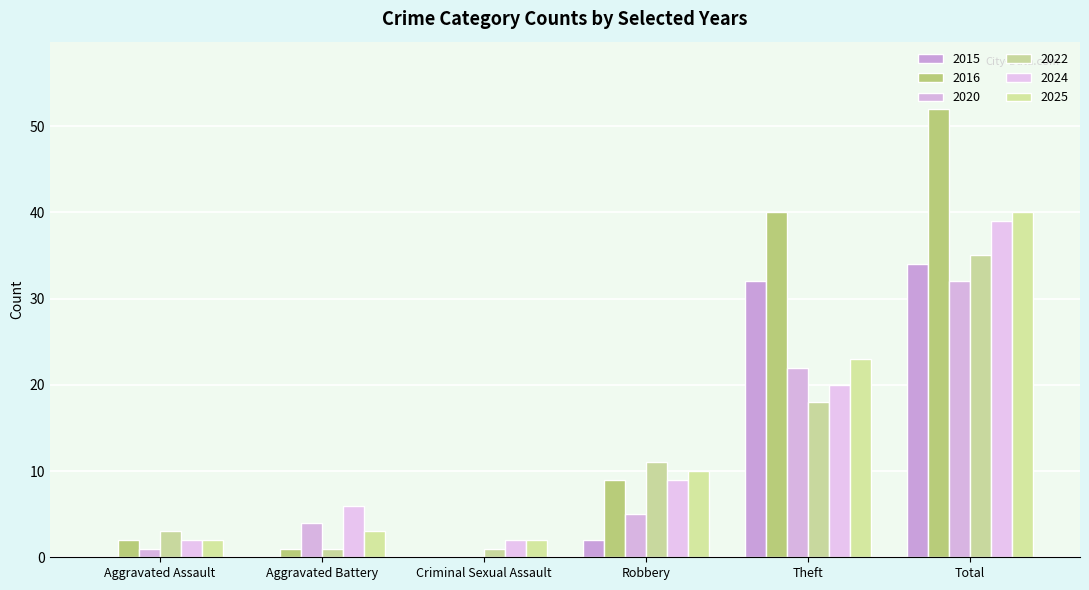

How many groups of bars are there?

6